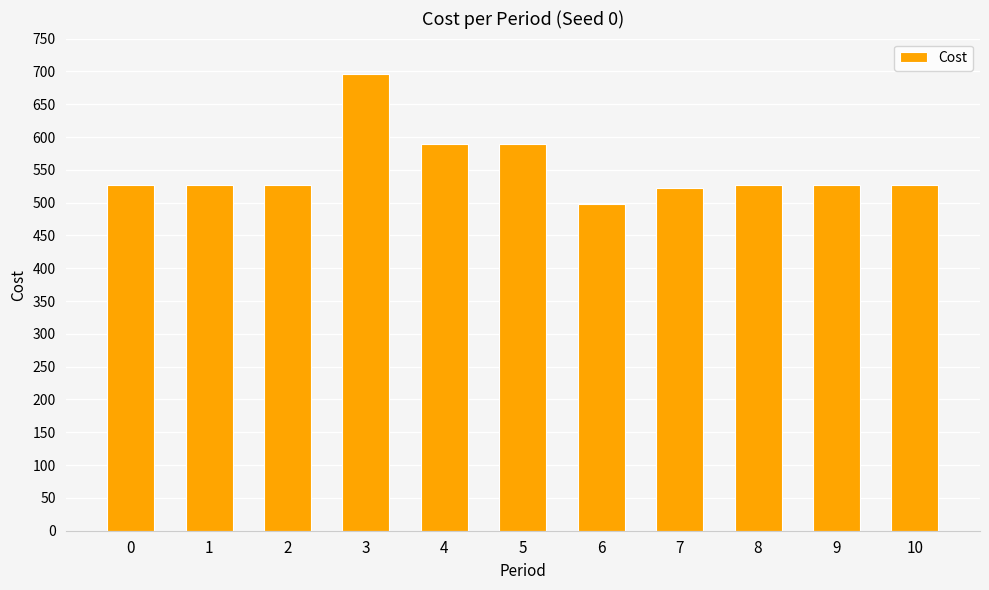

What is the difference between the maximum and minimum values?

198.0